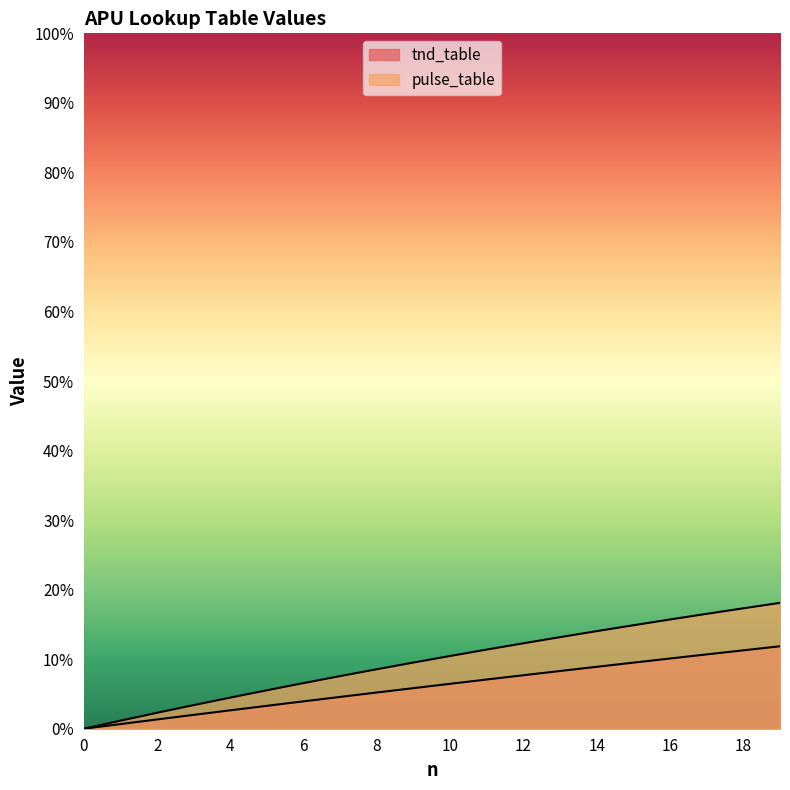

What are all the series names shown in the legend?

tnd_table, pulse_table